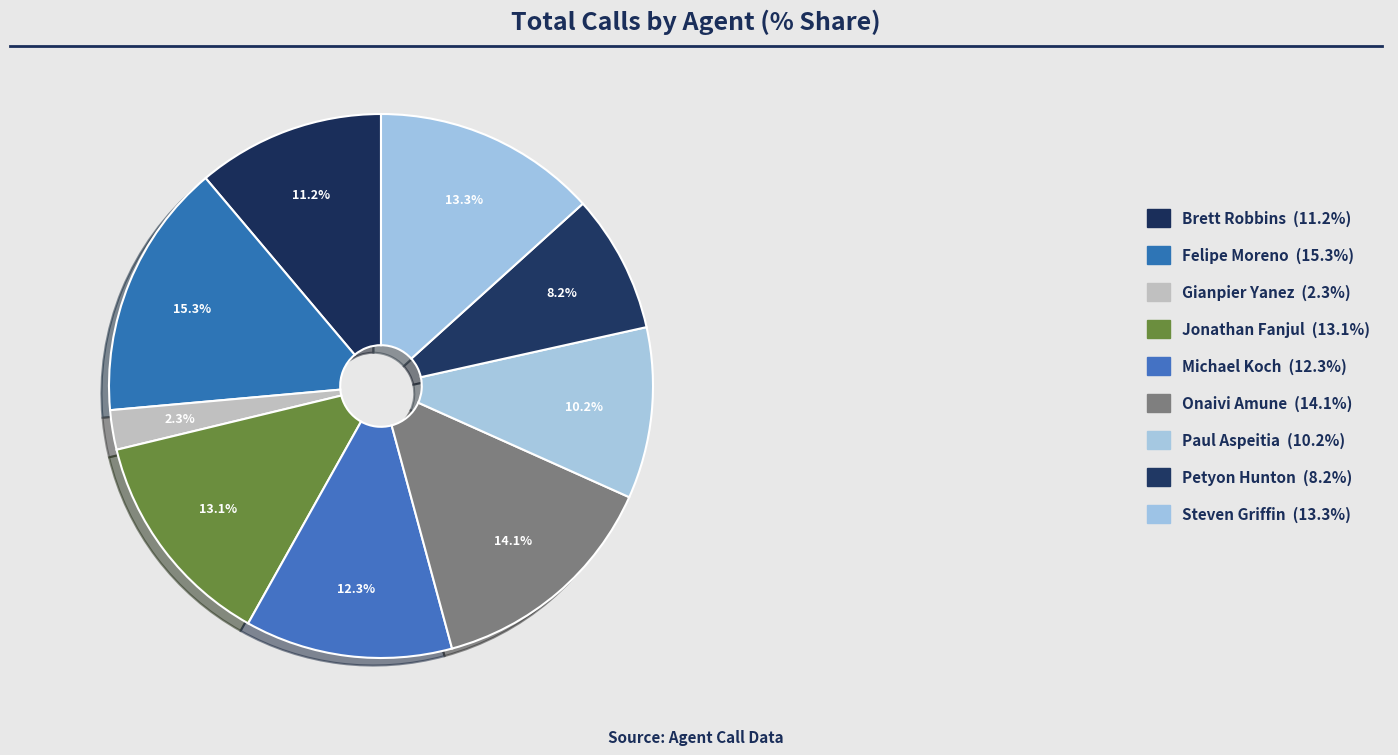

What portion of the pie excludes Jonathan Fanjul?

86.9%